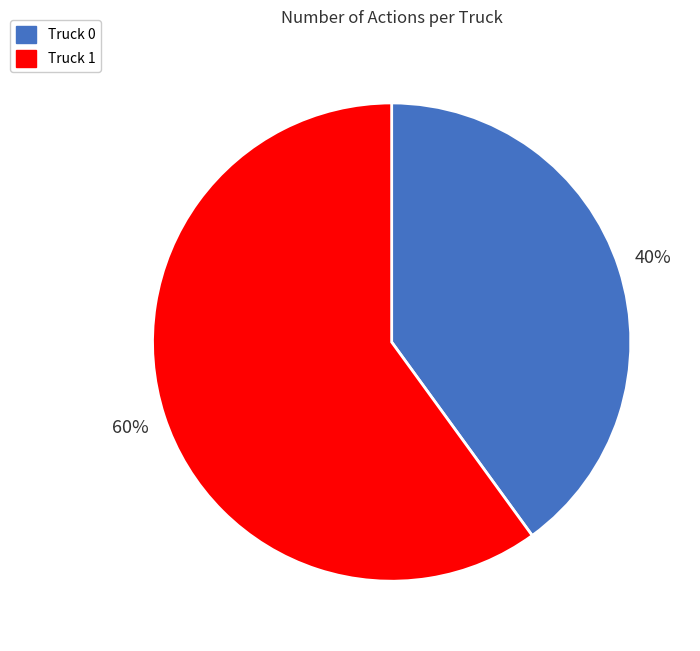

The Truck 1 slice represents 60% of the pie. True or false?

True